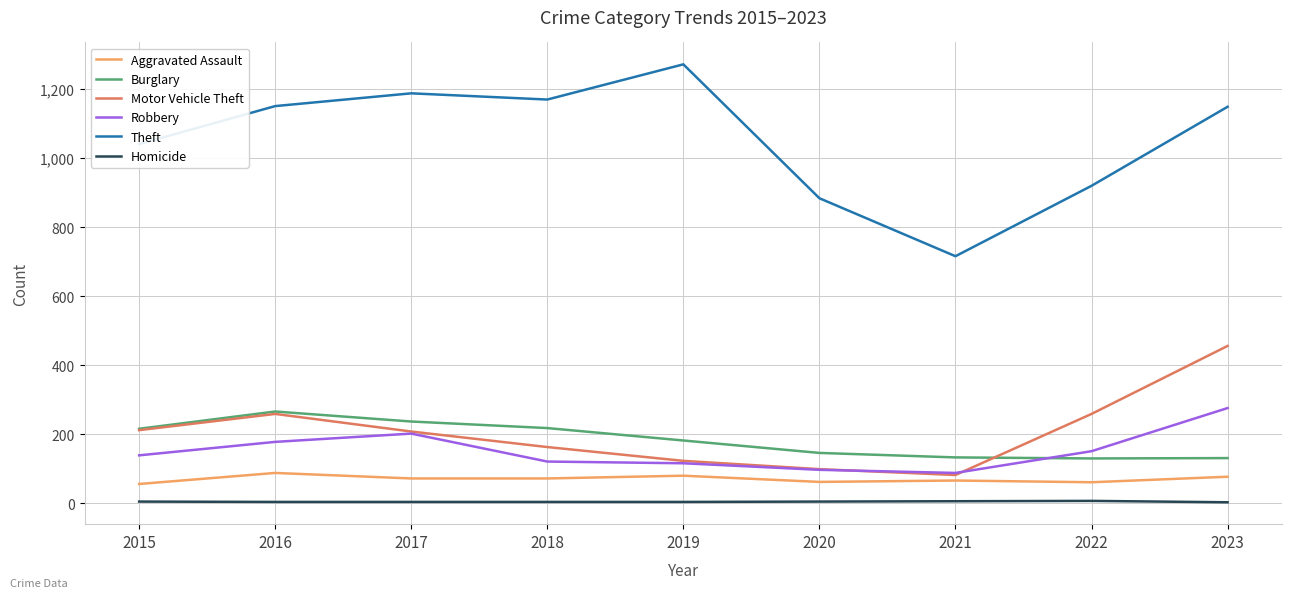

True or false: Homicide and Robbery cross at least once.

False